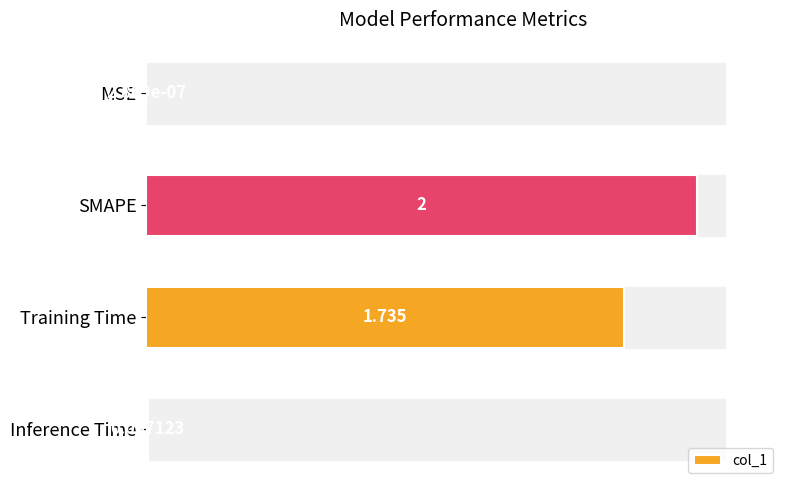

Which has a higher value, SMAPE or Inference Time?

SMAPE